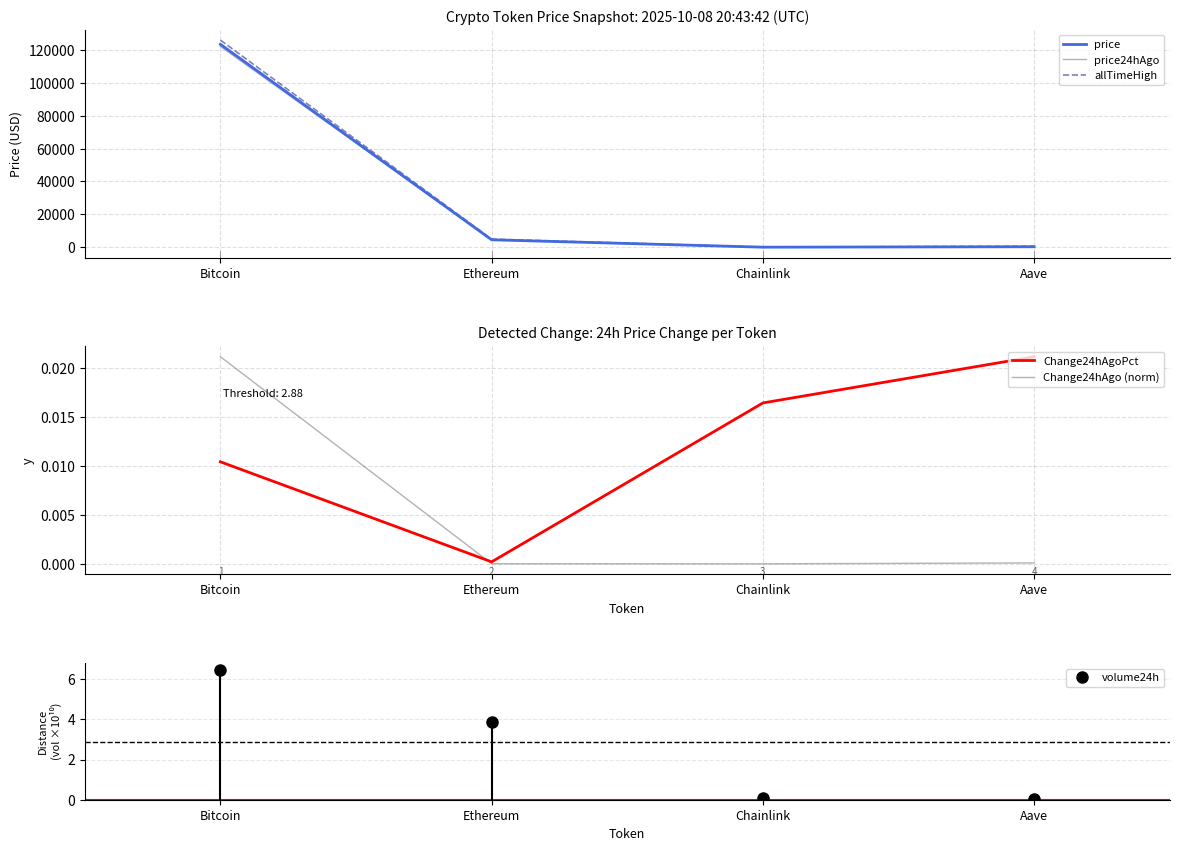

True or false: price and Change24hAgoPct intersect in this chart.

False